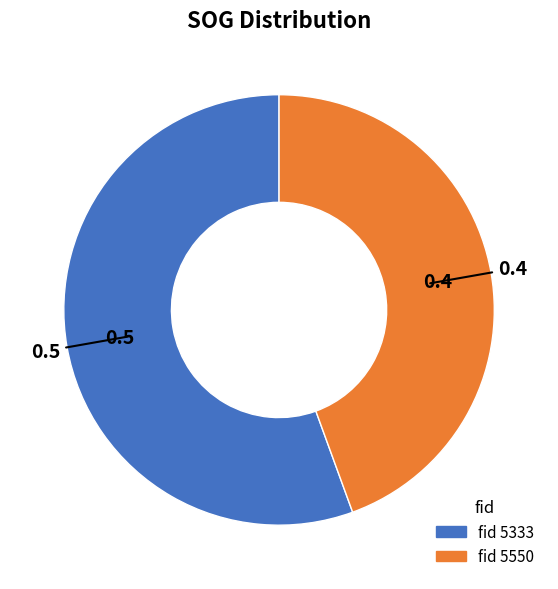

Count the number of slices in the pie.

2